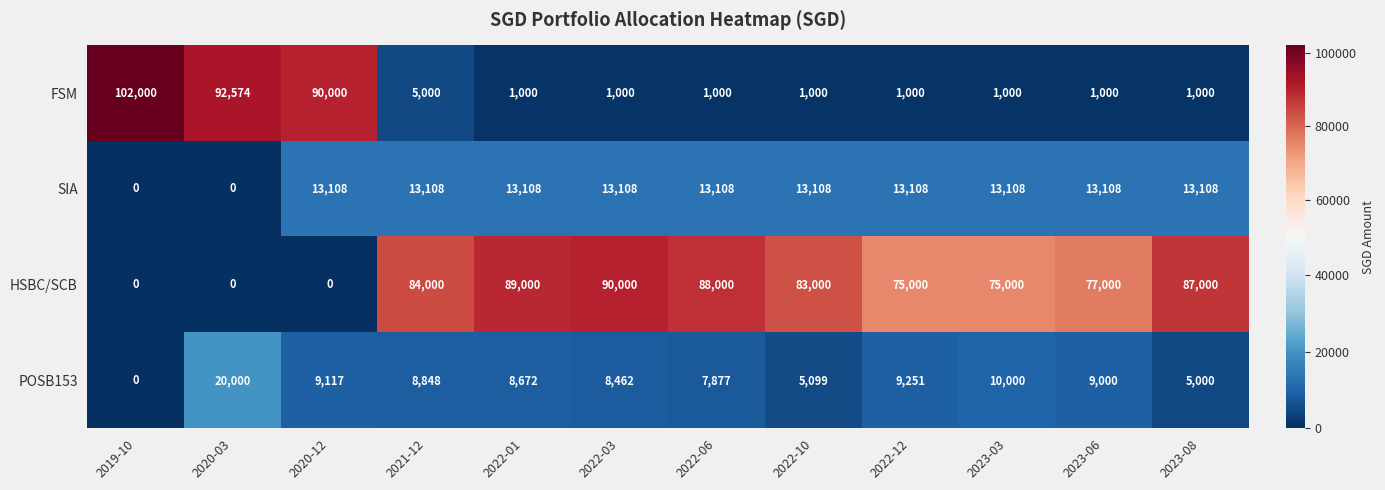

Which series has the largest total across all categories?

HSBC/SCB